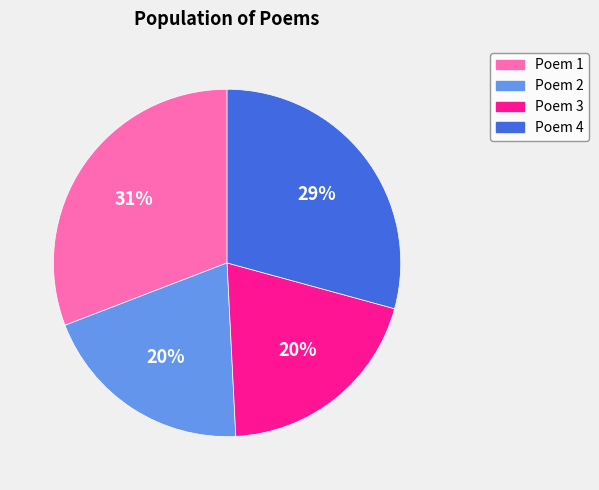

The Poem 1 slice represents 31% of the pie. True or false?

True